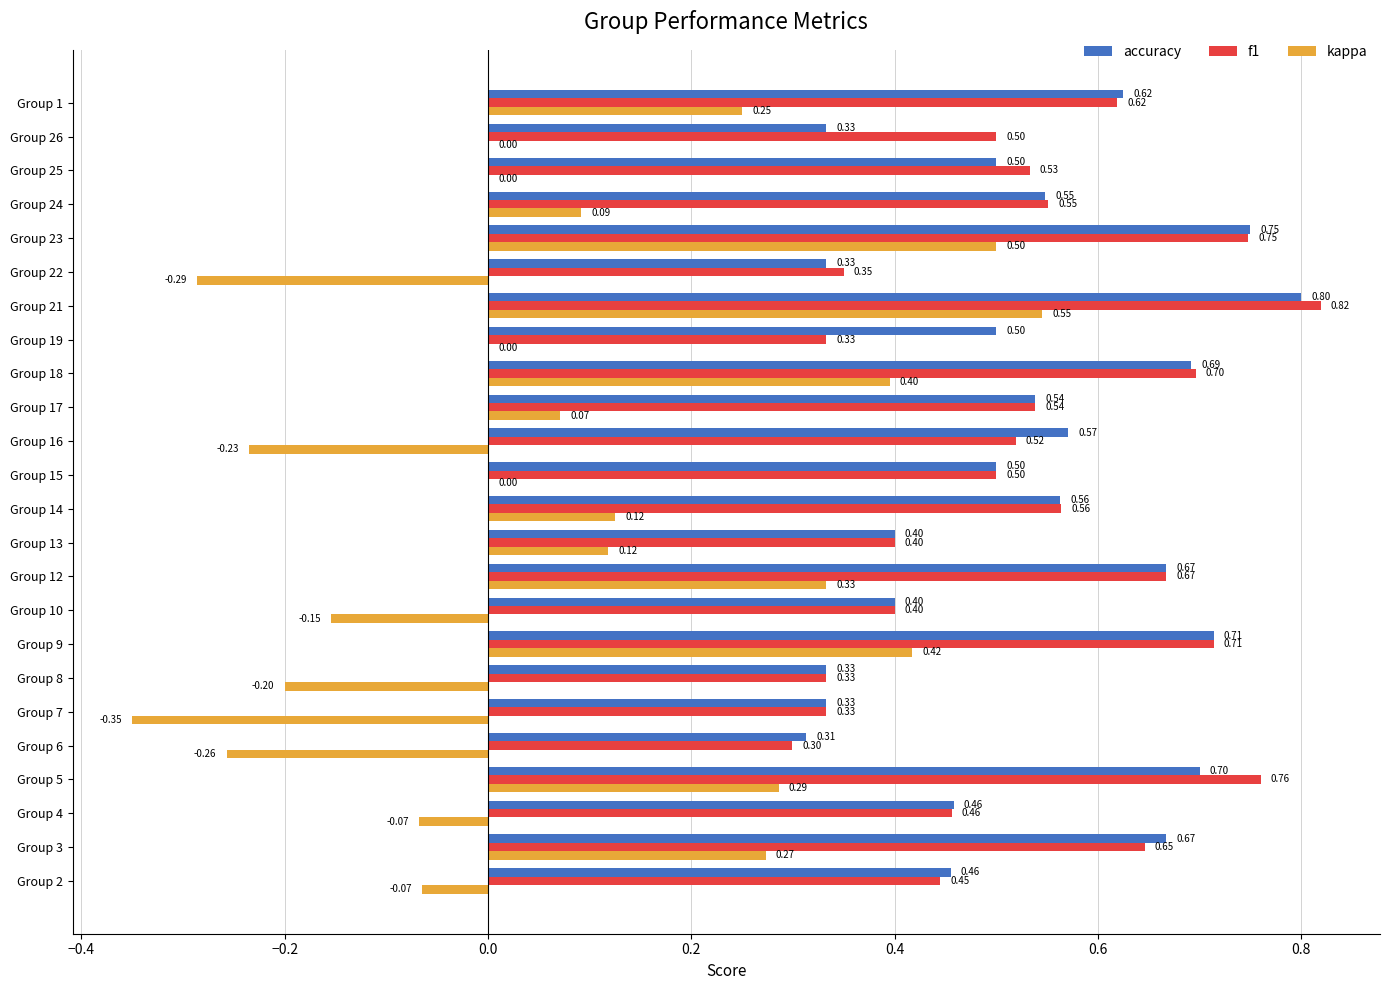

What is the sum of the f1 values at Group 2 and Group 14?

1.0